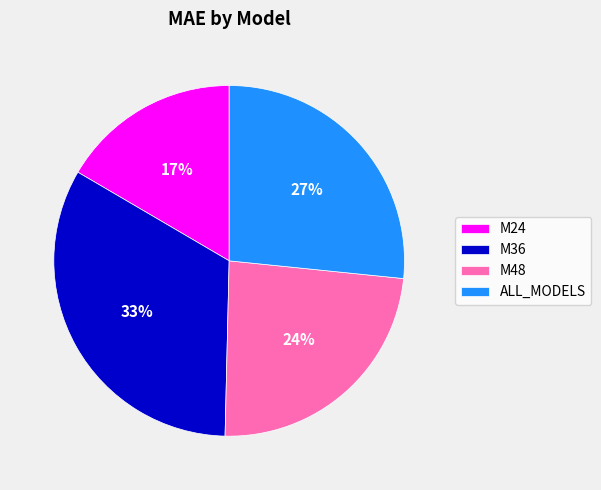

Is it true that M48 is 30% of the pie?

False